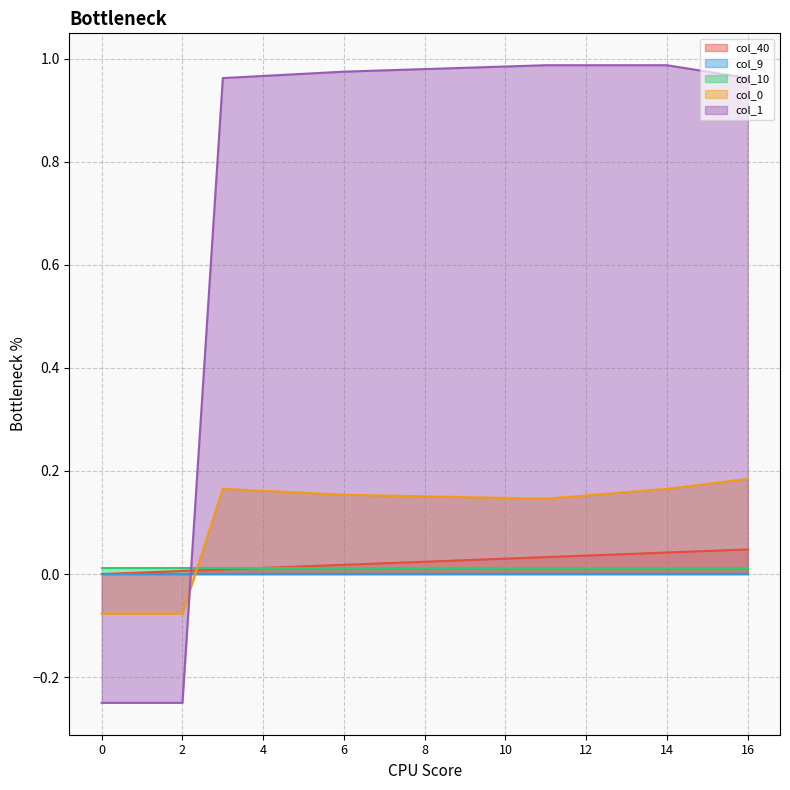

Is the value of col_0 at 9 greater than the value of col_40 at 6?

Yes